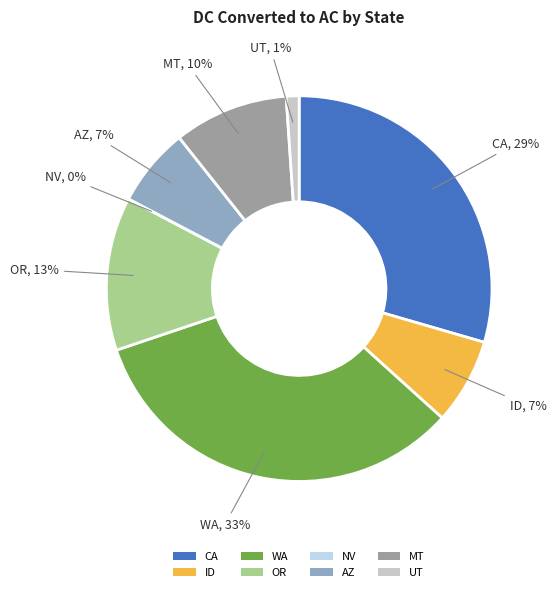

Is UT the majority of the pie?

No